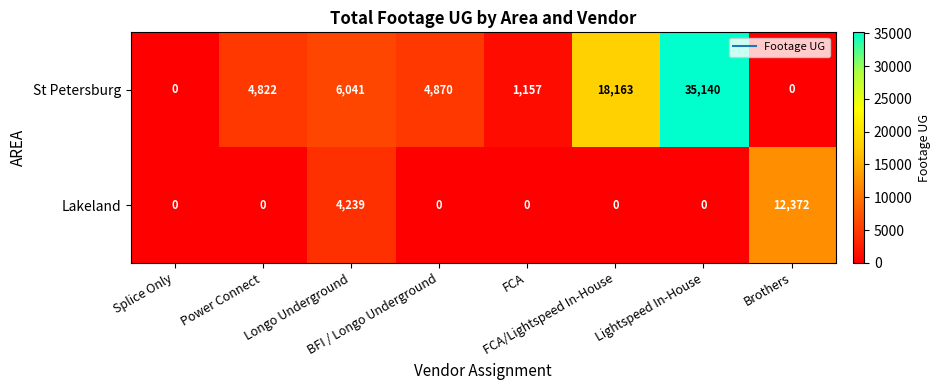

Between Splice Only and Brothers, which series saw the biggest shift?

Lakeland